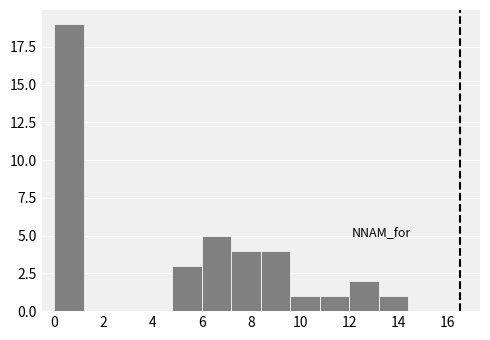

Reading left to right, list every bar in this chart as the range it spans on the x-axis followed by its height. The values are not printed on the chart, so give them approximately, as read against the axis.

0.0 to 1.2: 19
1.2 to 2.4: 0
2.4 to 3.6: 0
3.6 to 4.8: 0
4.8 to 6.0: 3
6.0 to 7.2: 5
7.2 to 8.4: 4
8.4 to 9.6: 4
9.6 to 10.8: 1
10.8 to 12.0: 1
12.0 to 13.2: 2
13.2 to 14.4: 1